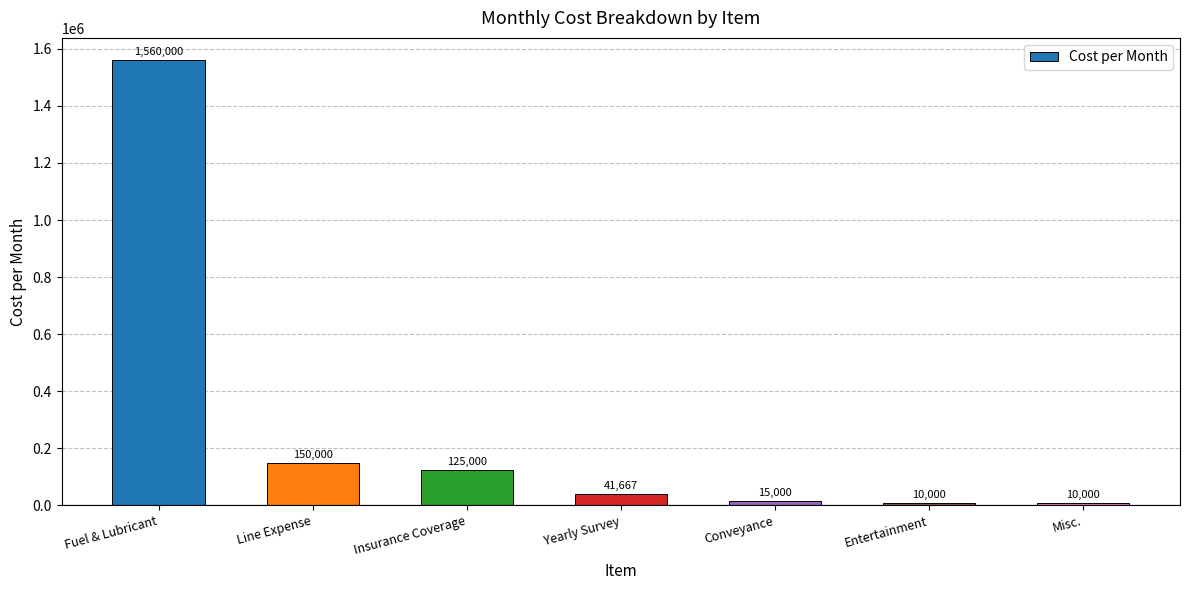

The value at Line Expense is 74867.9. True or false?

False